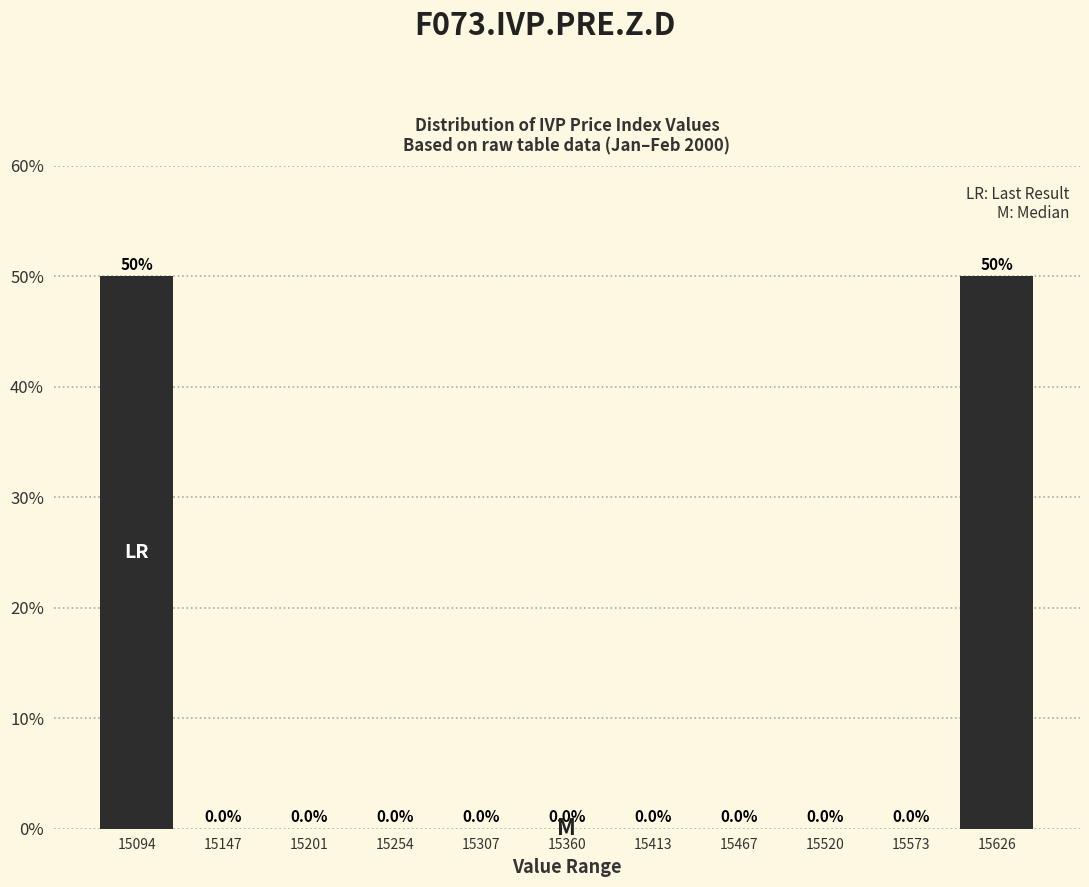

Reading left to right, transcribe this chart: for each bar, give the range it covers on the x-axis and its height. The bar edges are not printed on the chart, so give them approximately, as read against the axis.

15070 to 15120: 50.0
15120 to 15170: 0.0
15170 to 15230: 0.0
15230 to 15280: 0.0
15280 to 15330: 0.0
15330 to 15390: 0.0
15390 to 15440: 0.0
15440 to 15490: 0.0
15490 to 15550: 0.0
15550 to 15600: 0.0
15600 to 15650: 50.0